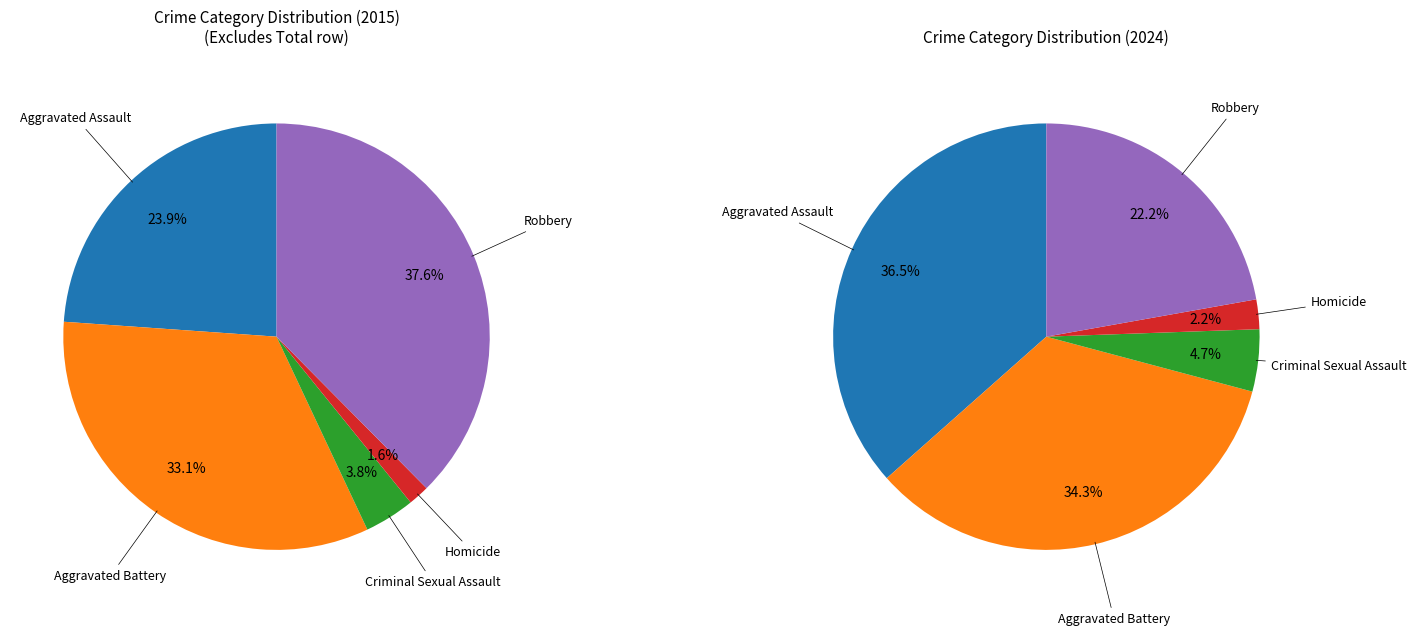

Between Homicide and Criminal Sexual Assault, which is larger?

Criminal Sexual Assault